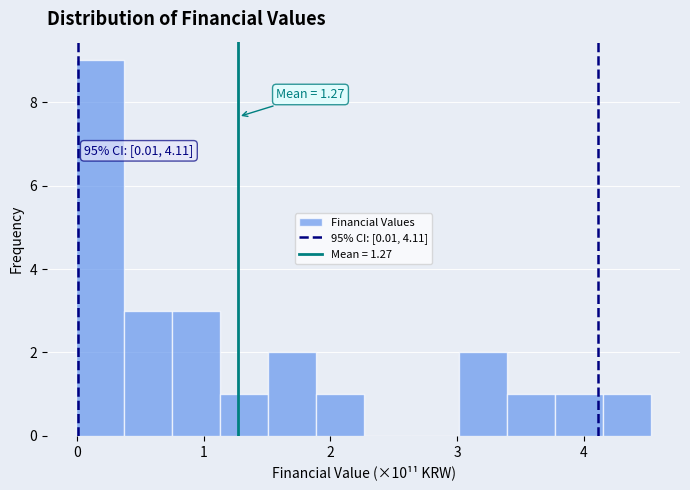

Read against the x-axis, roughly where is the centre of the tallest bar?

0.2